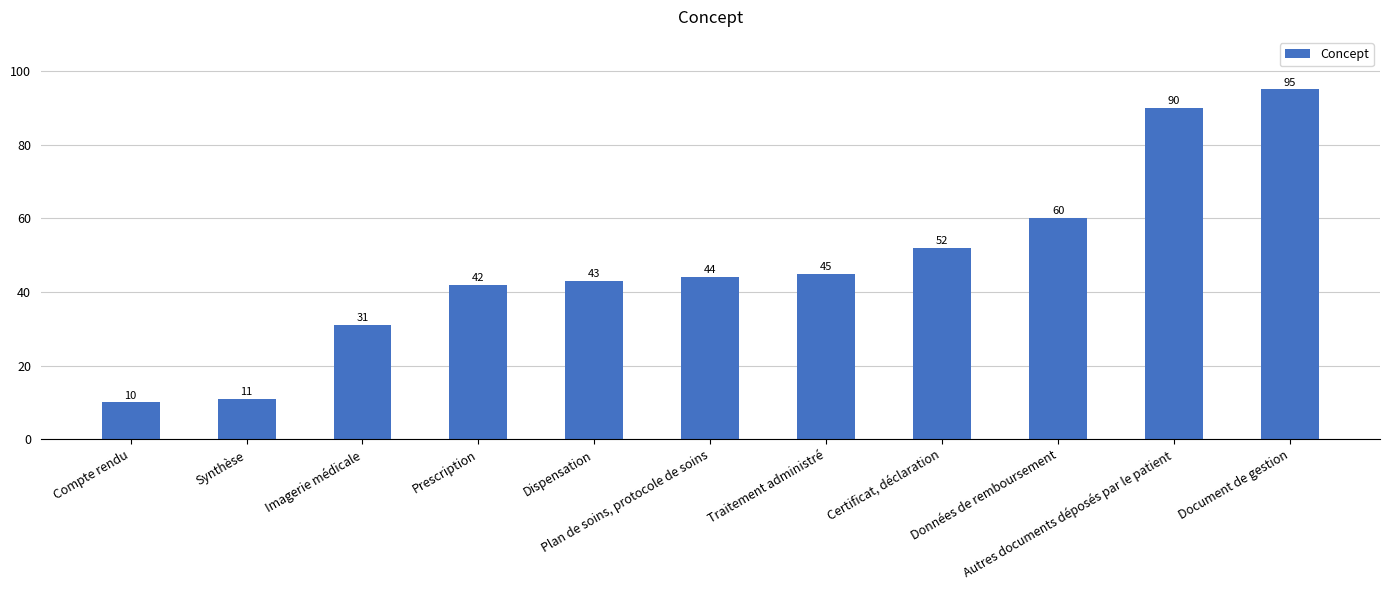

What is the change in value from Dispensation to Document de gestion?

+52